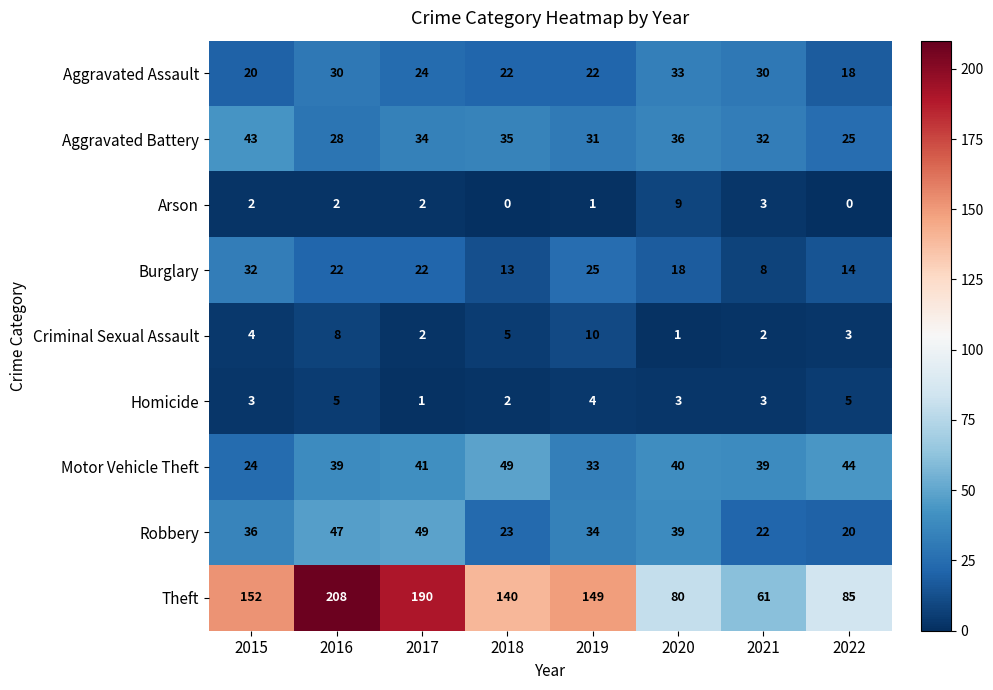

What is the difference between the second highest and second lowest values in the Burglary series?

12